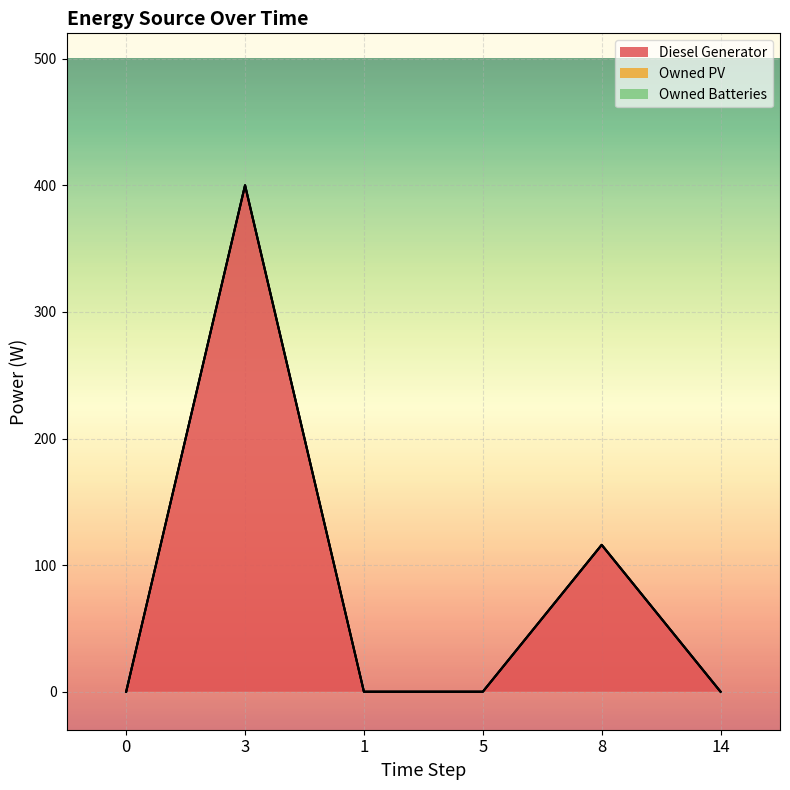

Reading left to right, what are all the values shown in this chart?

Diesel Generator: 0	400	0	0	116	0
Owned PV: 0	0	0	0	0	0
Owned Batteries: 0	0	0	0	0	0